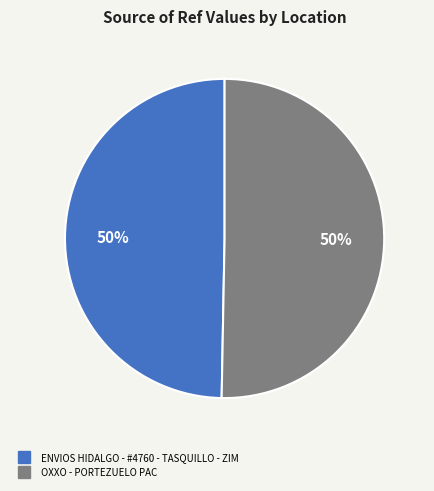

What is the ratio of the value at OXXO - PORTEZUELO PAC to the value at ENVIOS HIDALGO - #4760 - TASQUILLO - ZIM?

1.0